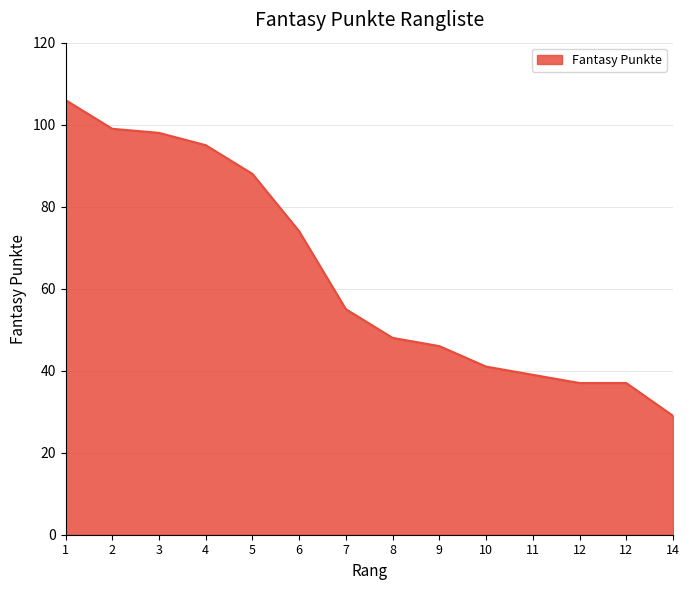

Does the chart have visible grid lines?

Yes